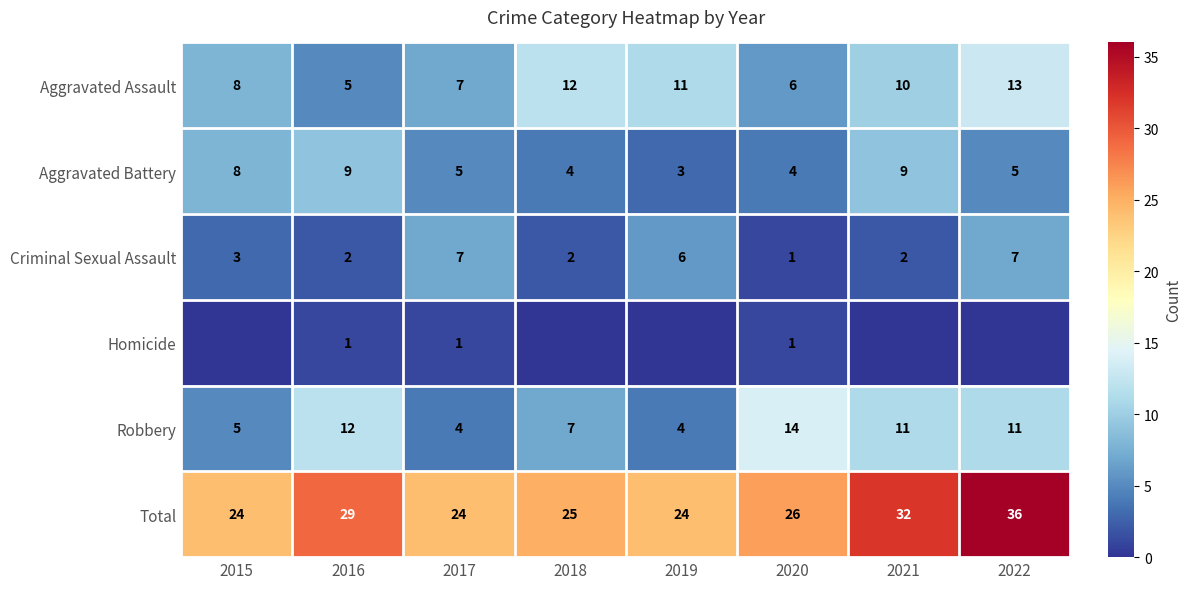

The Aggravated Battery series shows 7 at 2022. True or false?

False